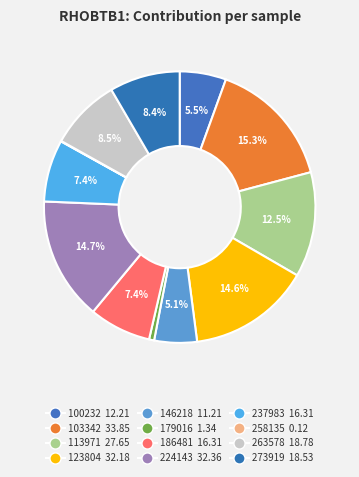

What is the change in value from 146218 to 186481?

+5.1